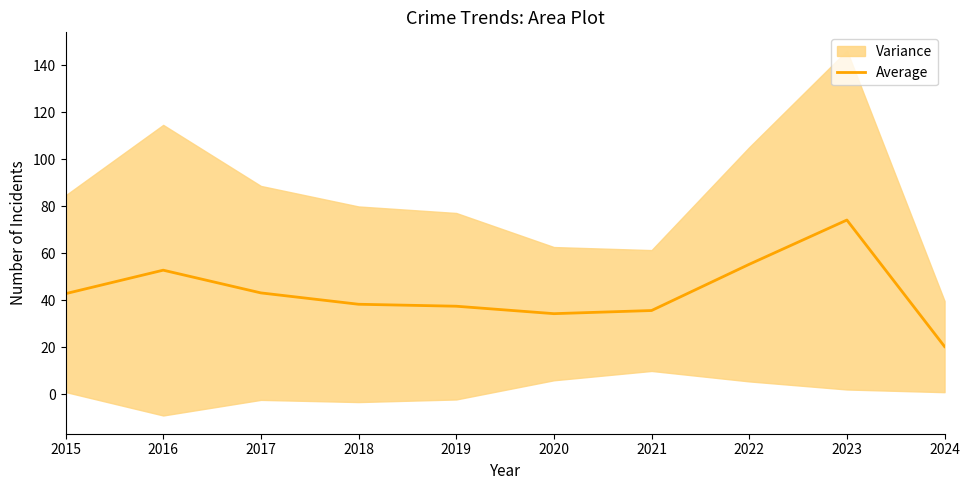

What is the ratio of the value at 2016 to the value at 2024?

2.6